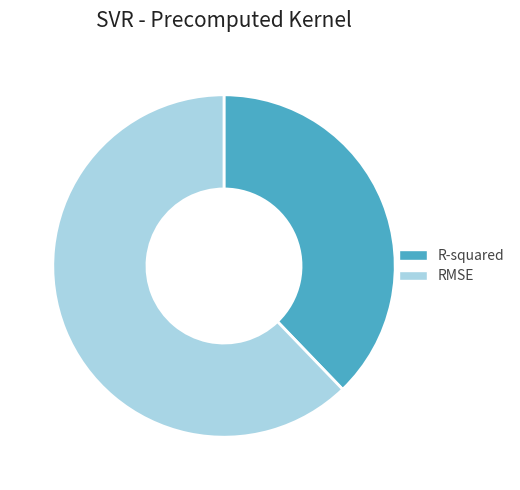

The R-squared slice represents 38% of the pie. True or false?

True